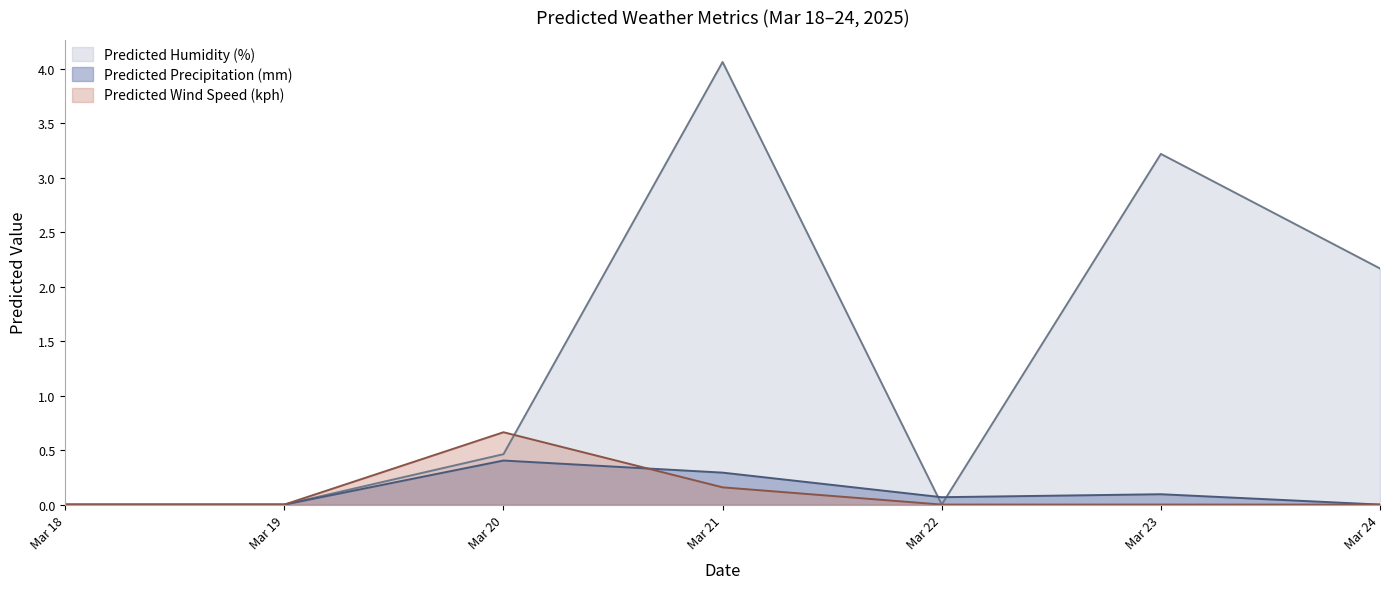

True or false: Predicted Humidity (%) has a value of 2.2 at 2025-03-24.

True